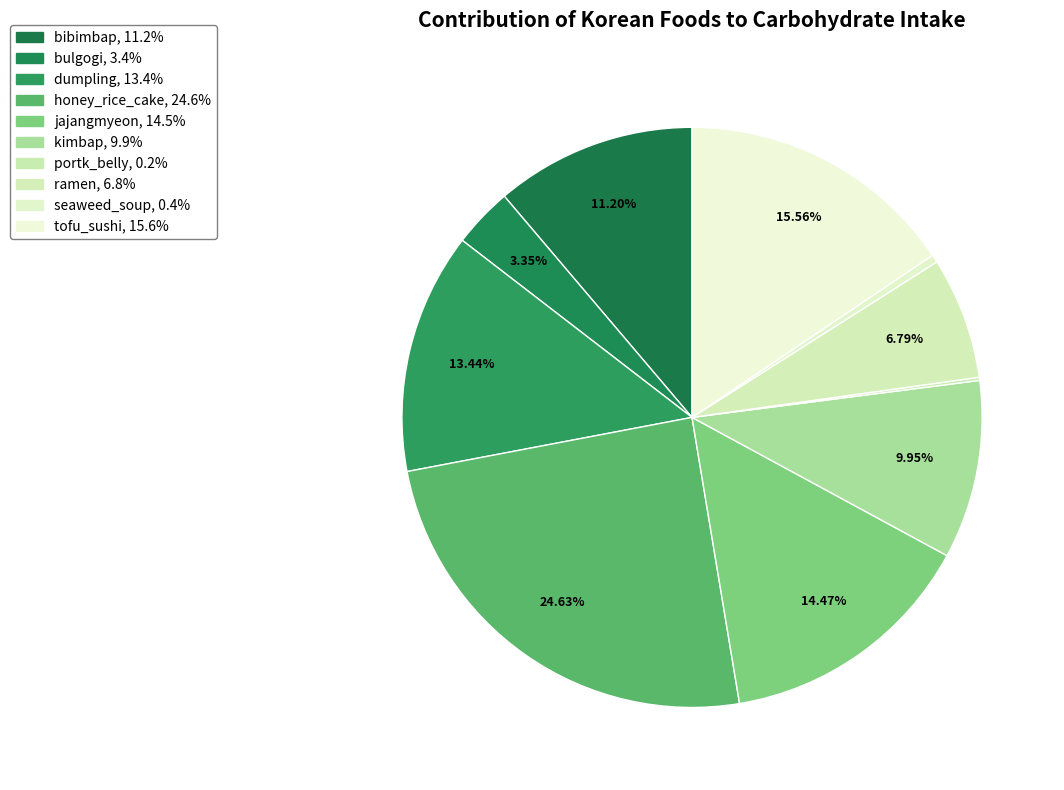

Rank the categories by value from highest to lowest.

honey_rice_cake, tofu_sushi, jajangmyeon, dumpling, bibimbap, kimbap, ramen, bulgogi, seaweed_soup, portk_belly